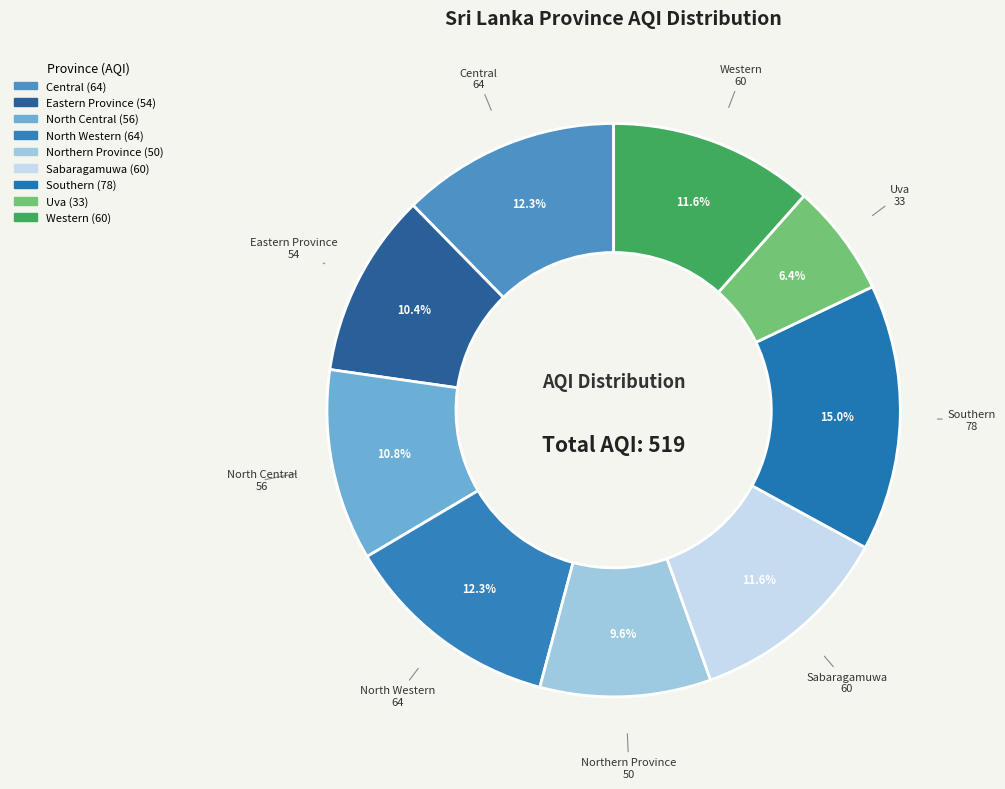

What is the change in value from North Western to Uva?

-31